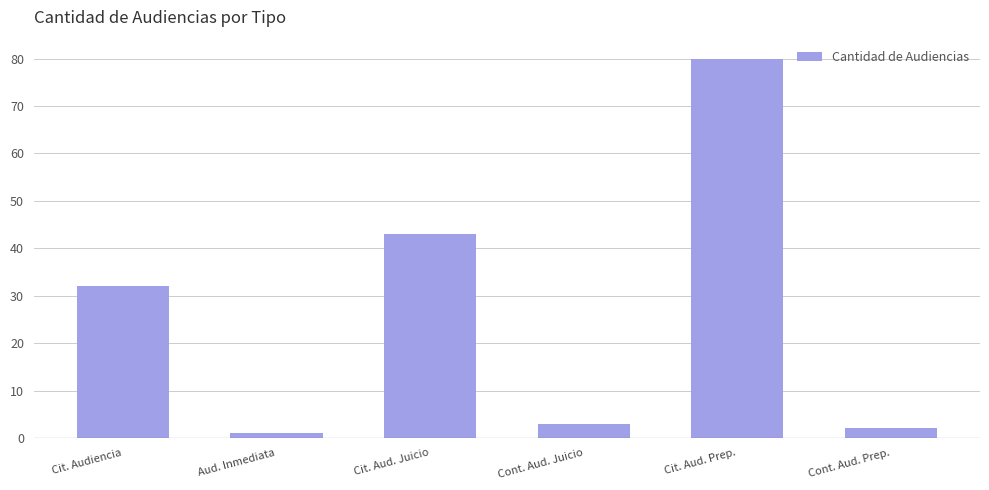

What is the label of the 2nd bar from the right?

Cit. Aud. Prep.